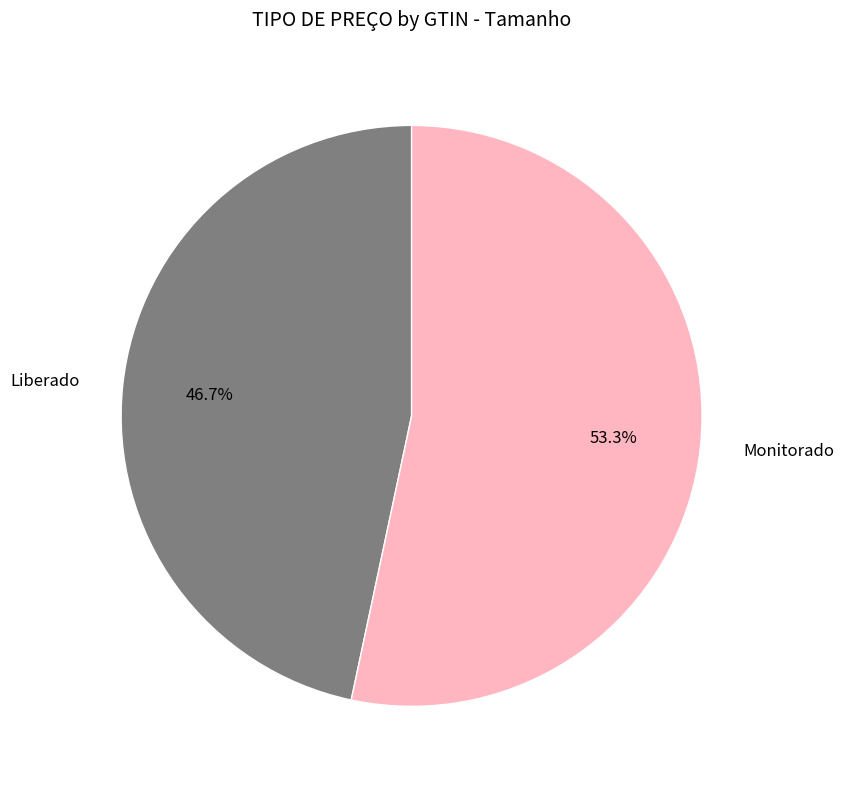

Approximately how many times larger is the value at Monitorado compared to Liberado?

1.1